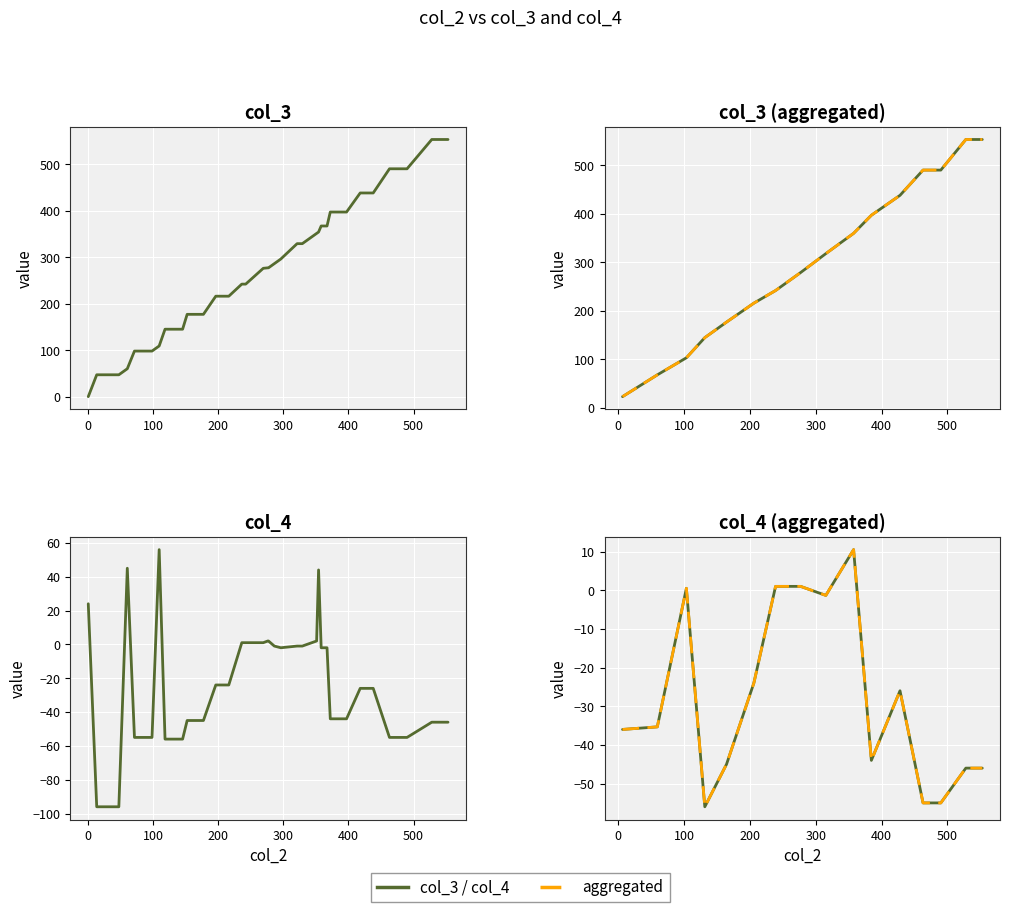

True or false: col_4 has a value of -38 at 418.

False